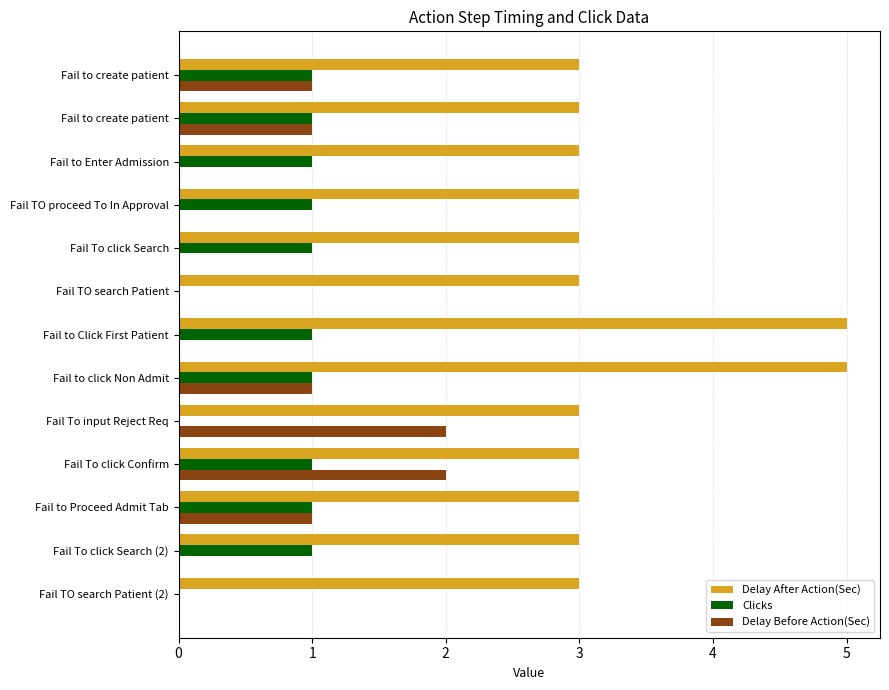

What are all the series names shown in the legend?

Delay After Action(Sec), Clicks, Delay Before Action(Sec)